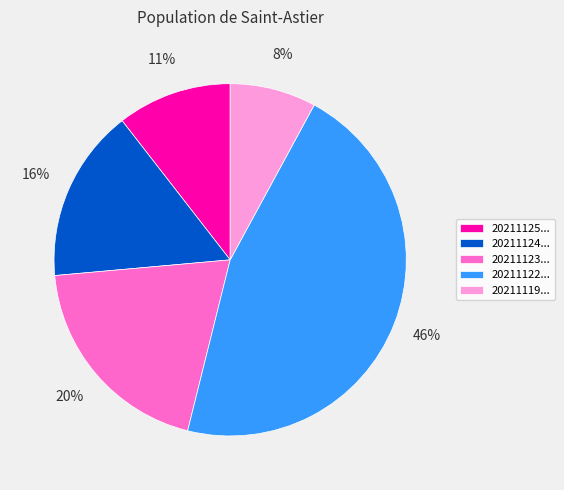

Is it true that 20211119... is 8% of the pie?

True